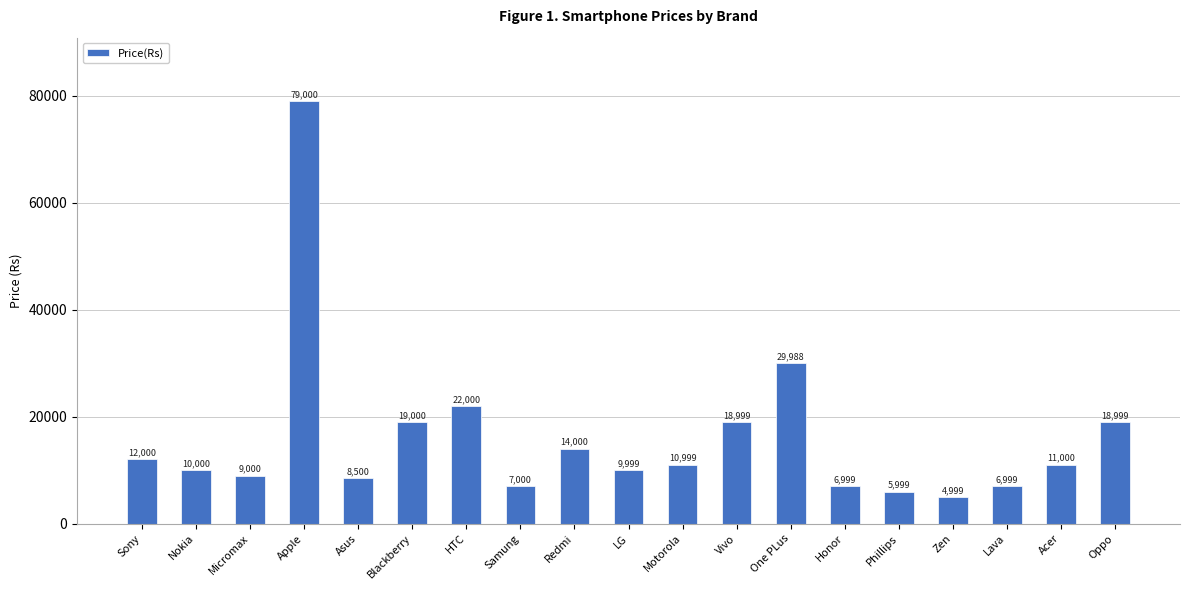

How many data points are less than 10999?

9